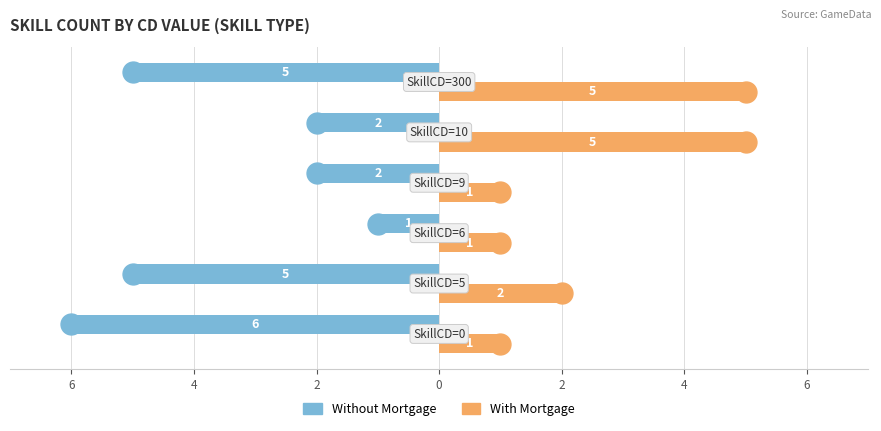

Which series has the widest spread of values?

Without Mortgage